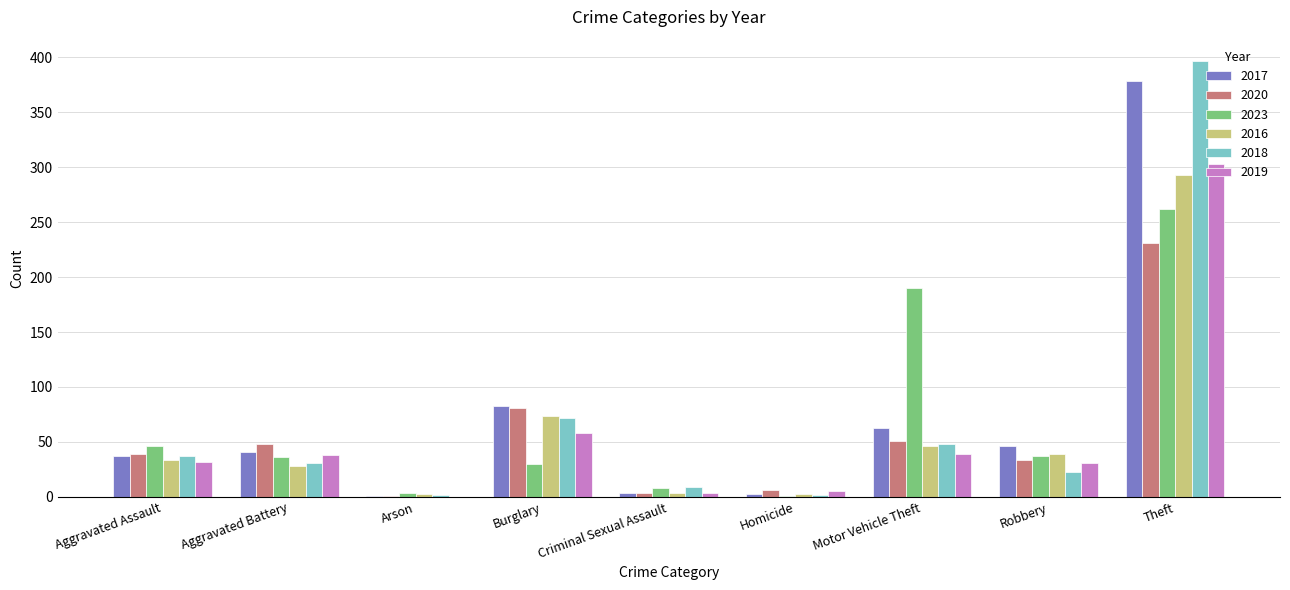

What is the sum of the 2017 values at Theft and Aggravated Assault?

415